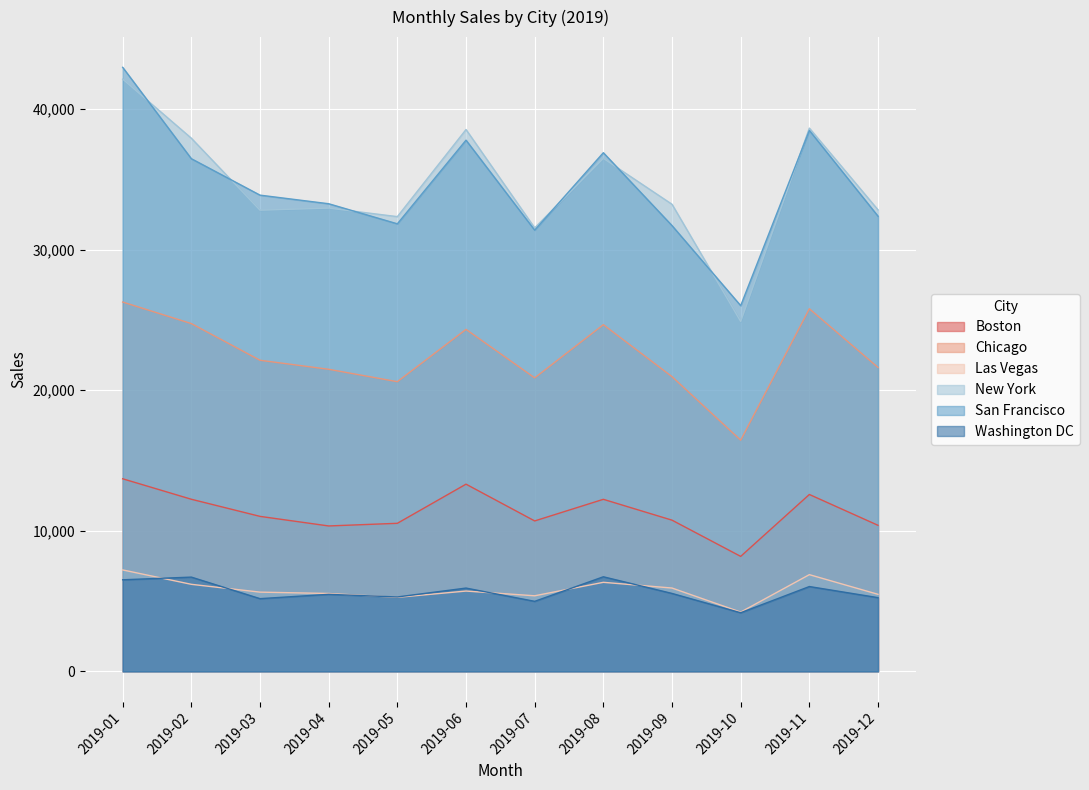

What is the highest value of the New York series?

42128.2